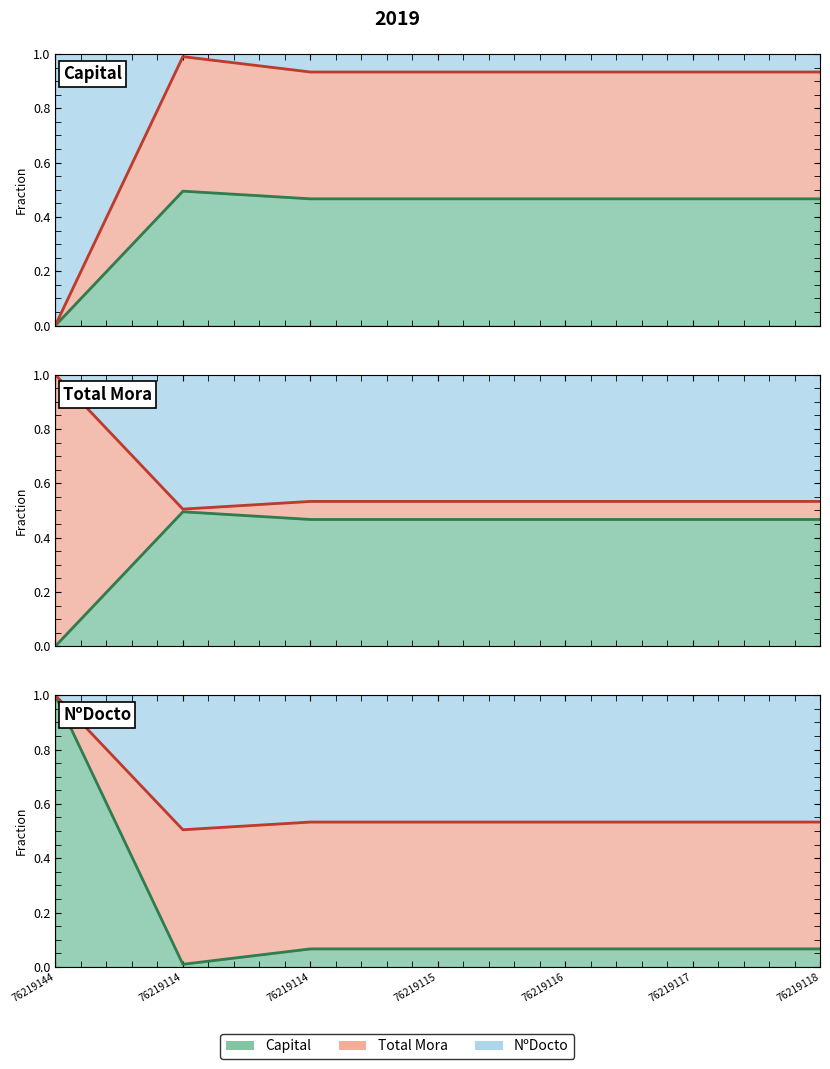

Which has a higher value, 76219116 or 76219115?

76219116